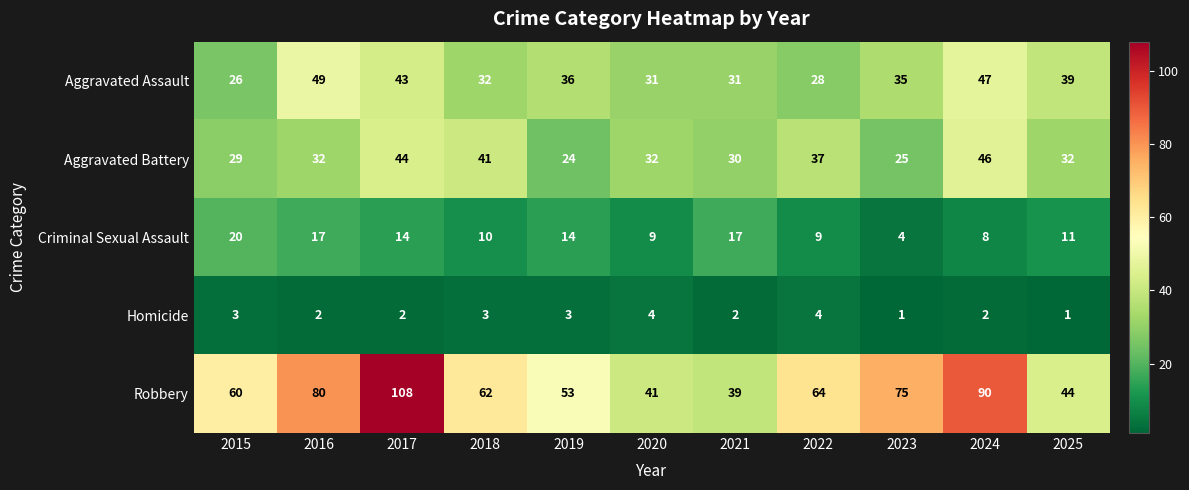

At which category is the sum across all series the highest?

2017